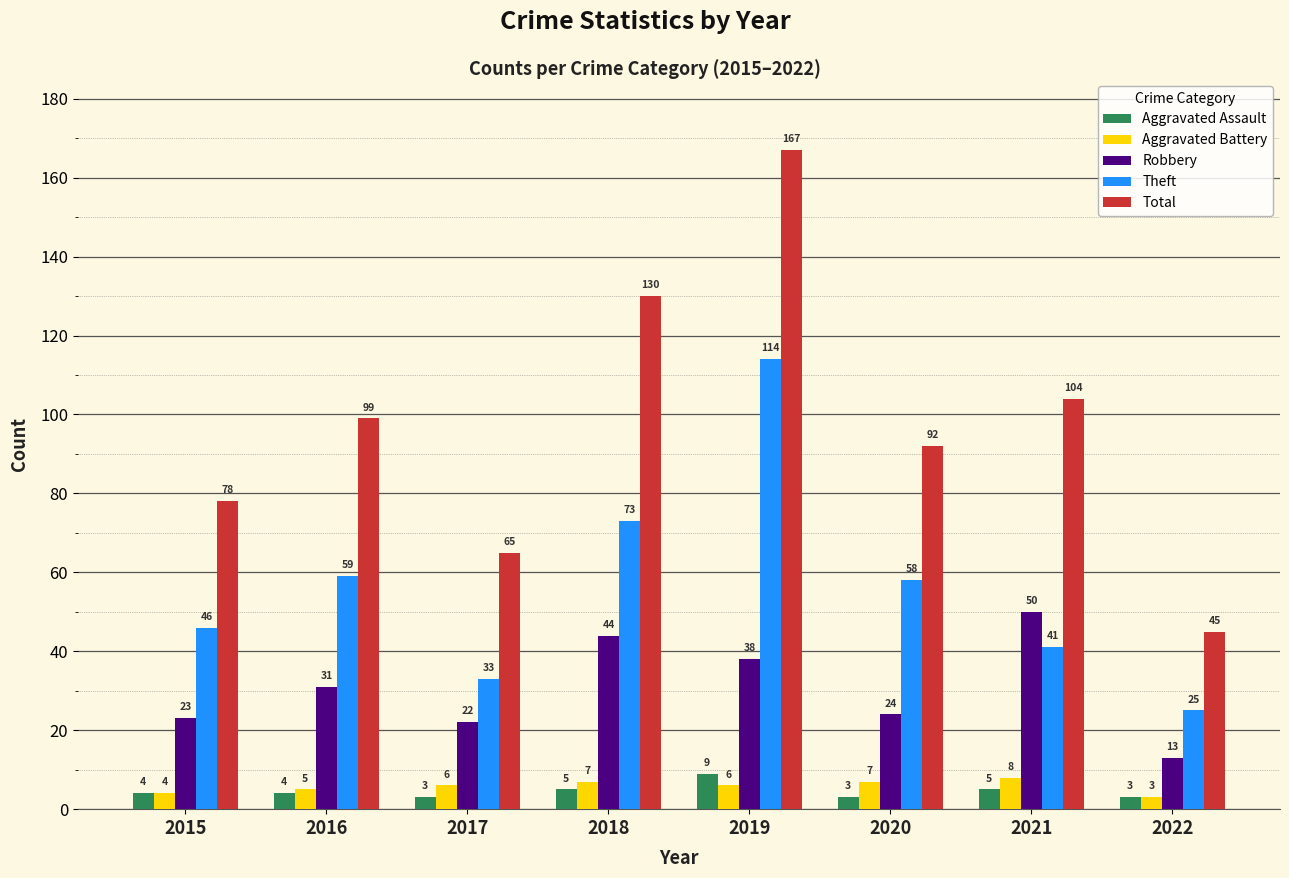

What value does the Total series have at 2016, to the nearest 10?

100